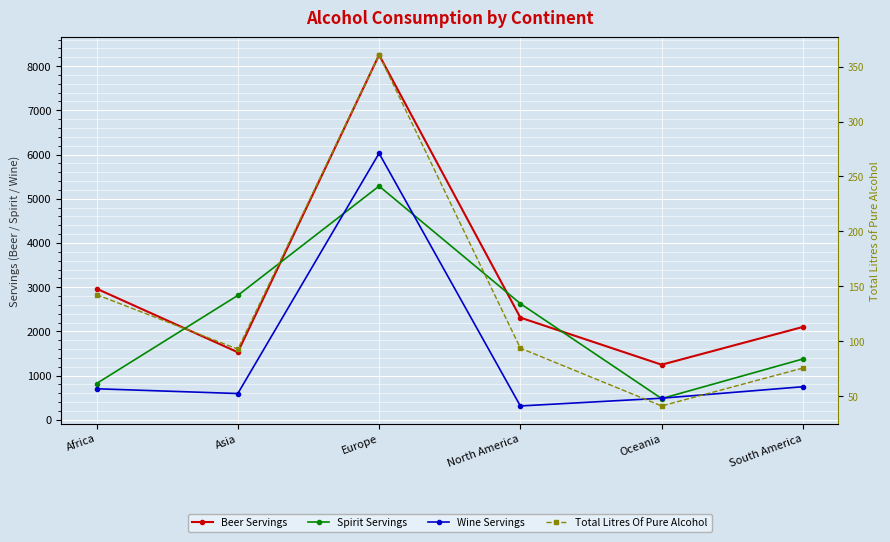

True or false: Spirit Servings has a value of 1019.7 at North America.

False